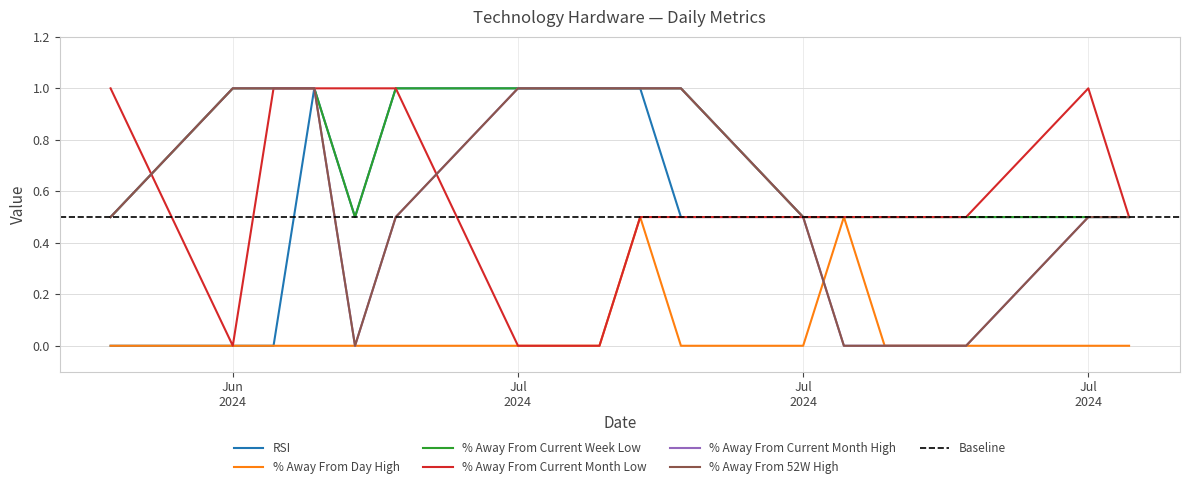

Which has a higher value, 2024-07-10 or 2024-06-21?

2024-07-10